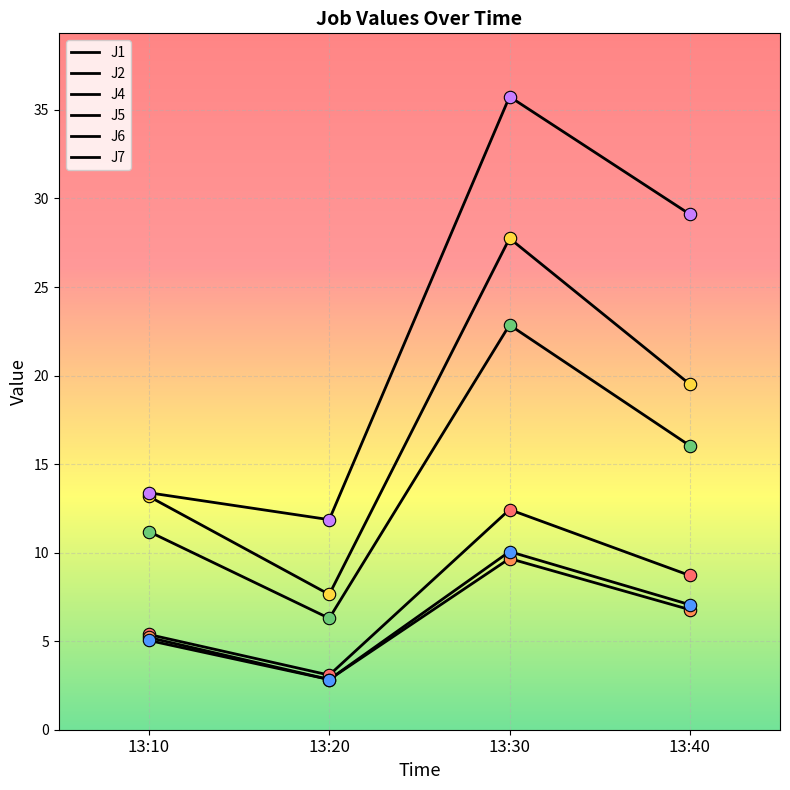

How many lines are shown in the chart?

6